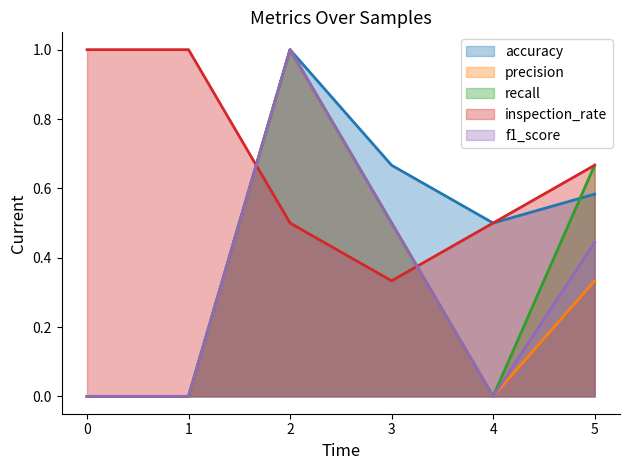

At which category is the sum across all series the highest?

2